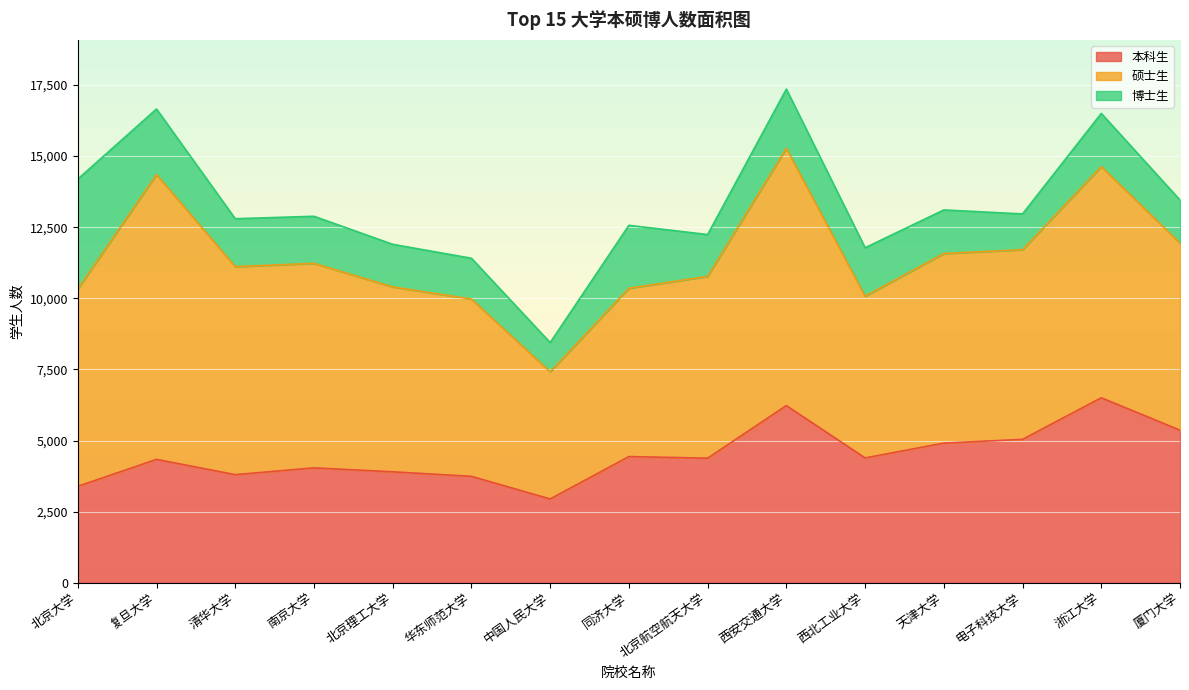

At which category is the sum across all series the highest?

西安交通大学